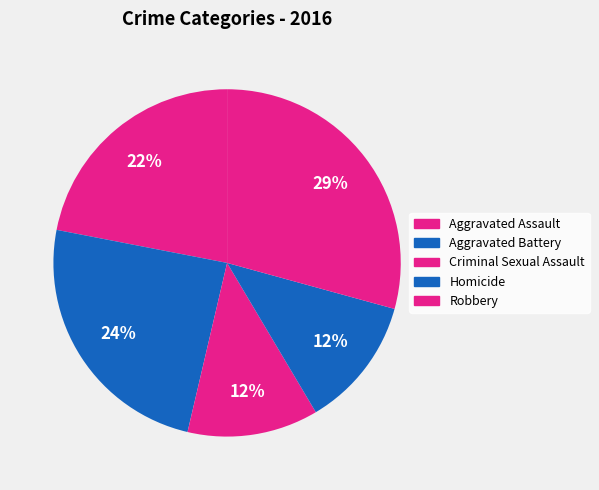

Does Aggravated Assault account for over 50% of the chart?

No